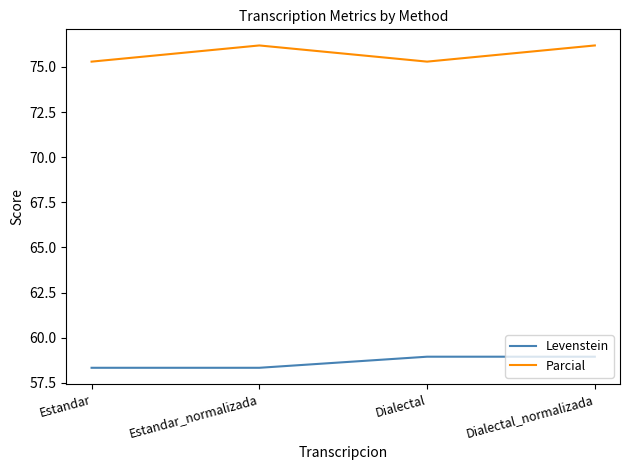

What position from the left is Estandar?

1